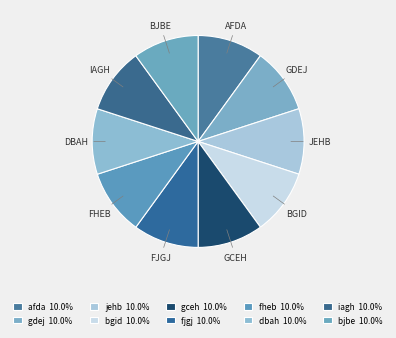

Count the number of slices in the pie.

10